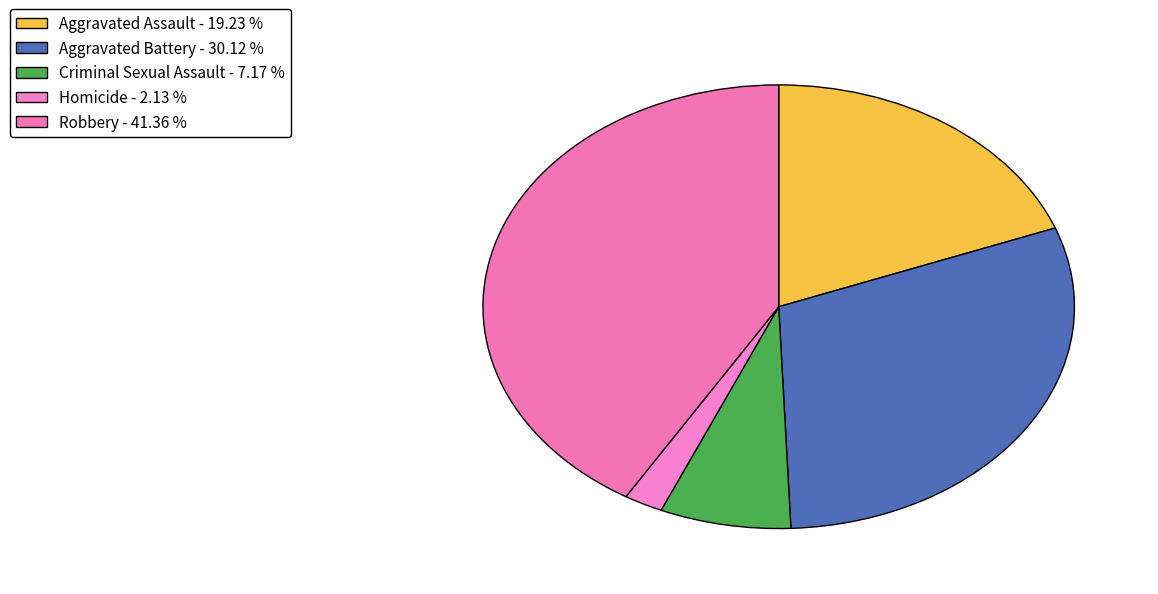

Count the number of slices in the pie.

5